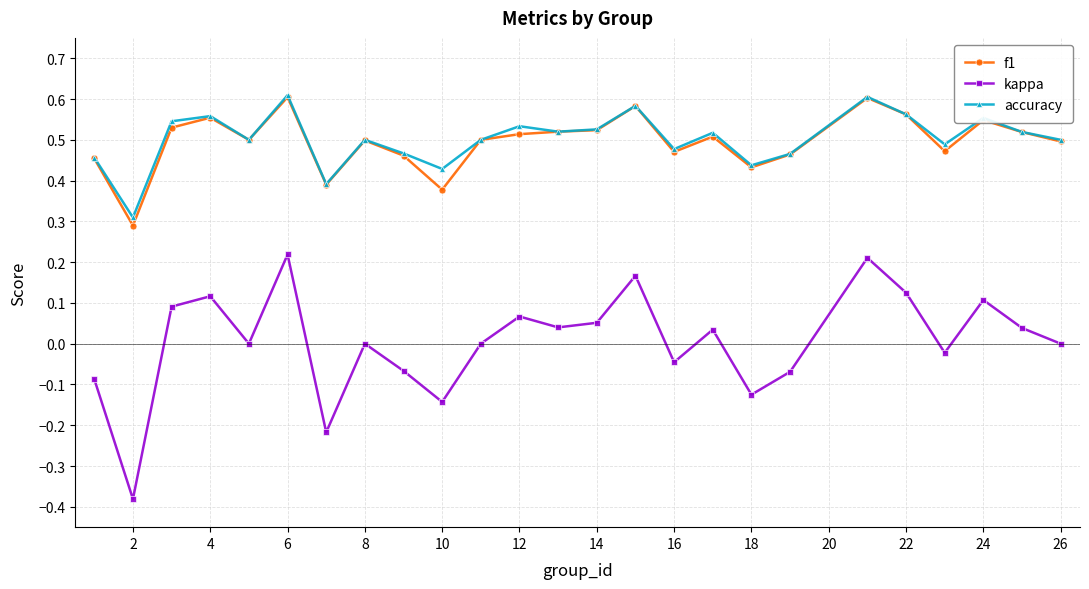

True or false: accuracy and kappa intersect in this chart.

False